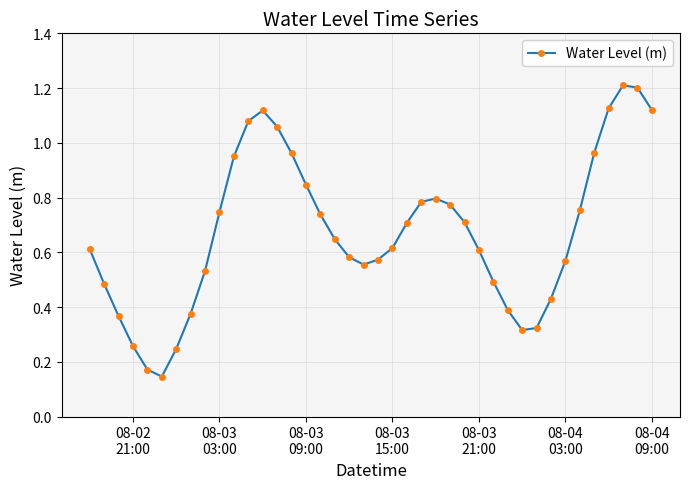

True or false: there are more than 0 points higher than both neighbors.

True